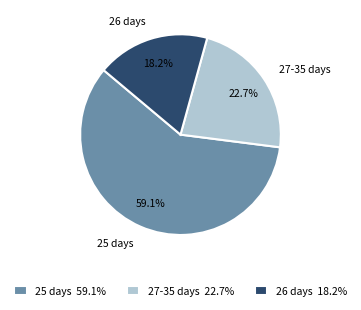

Between 25 days 59.1% and 27-35 days 22.7%, which is larger?

25 days 59.1%